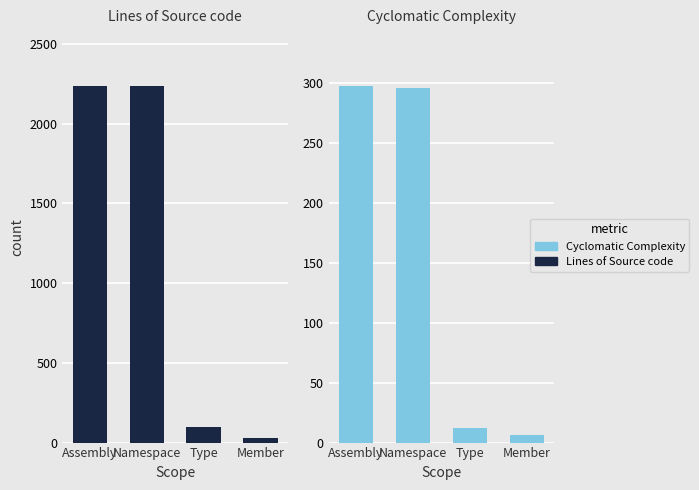

What is the difference between the highest and lowest values at Assembly?

1941